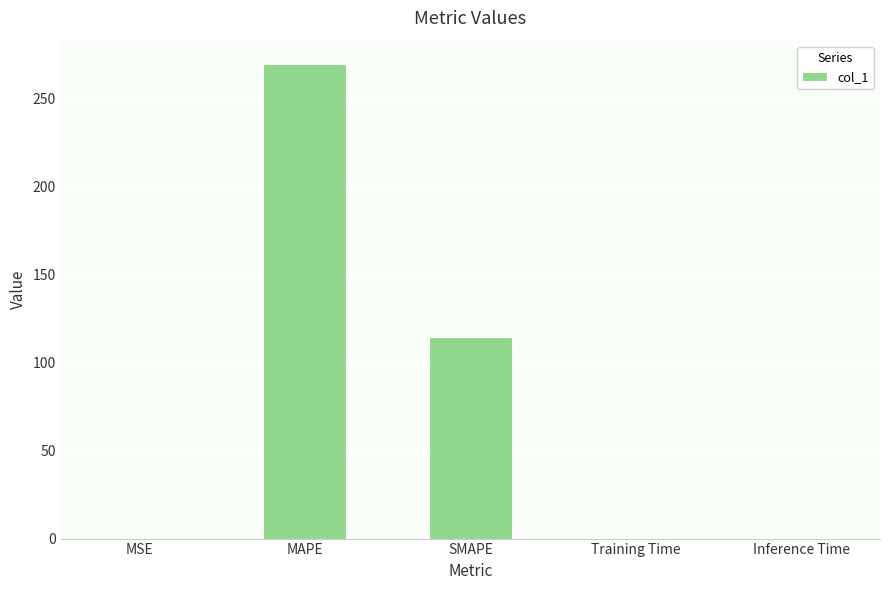

What is the sum of all values?

384.5